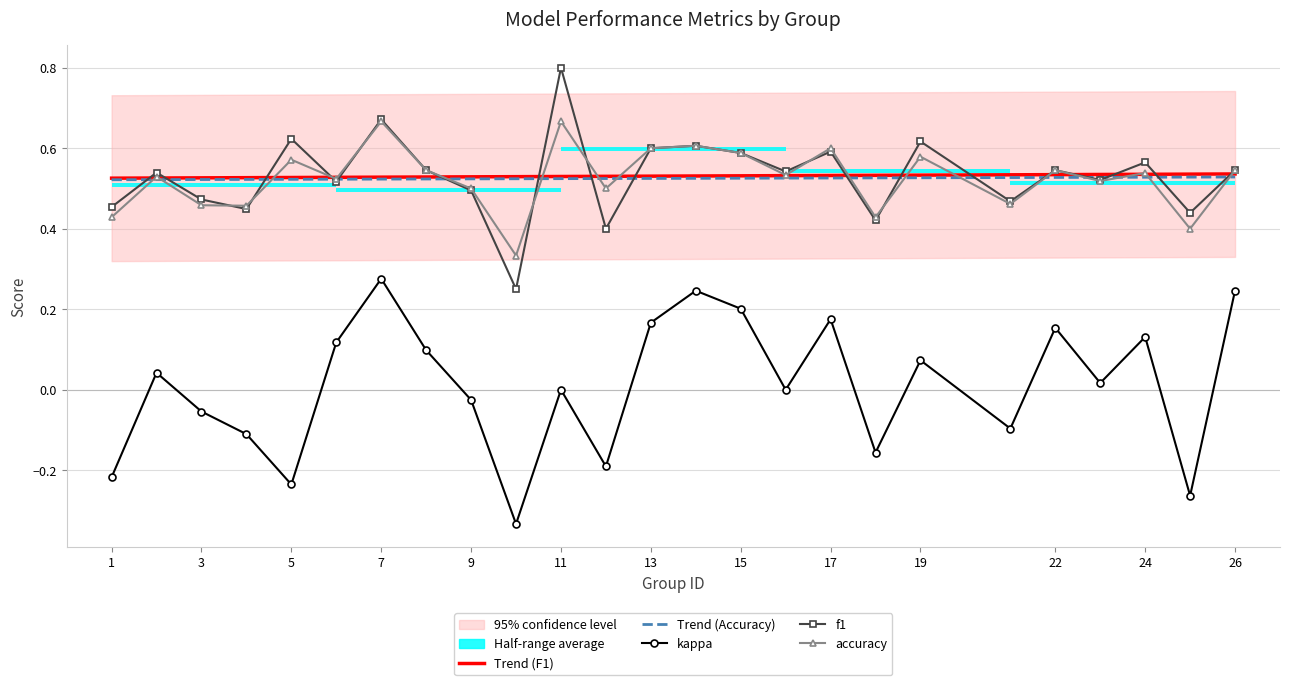

Reading left to right, transcribe all the data shown in this chart.

f1: 1=0.5	2=0.5	3=0.5	4=0.4	5=0.6	6=0.5	7=0.7	8=0.5	9=0.5	10=0.2	11=0.8	12=0.4	13=0.6	14=0.6	15=0.6	16=0.5	17=0.6	18=0.4	19=0.6	21=0.5	22=0.5	23=0.5	24=0.6	25=0.4	26=0.5
kappa: 1=-0.2	2=0.0	3=-0.1	4=-0.1	5=-0.2	6=0.1	7=0.3	8=0.1	9=-0.0	10=-0.3	11=0.0	12=-0.2	13=0.2	14=0.2	15=0.2	16=0.0	17=0.2	18=-0.2	19=0.1	21=-0.1	22=0.2	23=0.0	24=0.1	25=-0.3	26=0.2
accuracy: 1=0.4	2=0.5	3=0.5	4=0.5	5=0.6	6=0.5	7=0.7	8=0.5	9=0.5	10=0.3	11=0.7	12=0.5	13=0.6	14=0.6	15=0.6	16=0.5	17=0.6	18=0.4	19=0.6	21=0.5	22=0.5	23=0.5	24=0.5	25=0.4	26=0.5